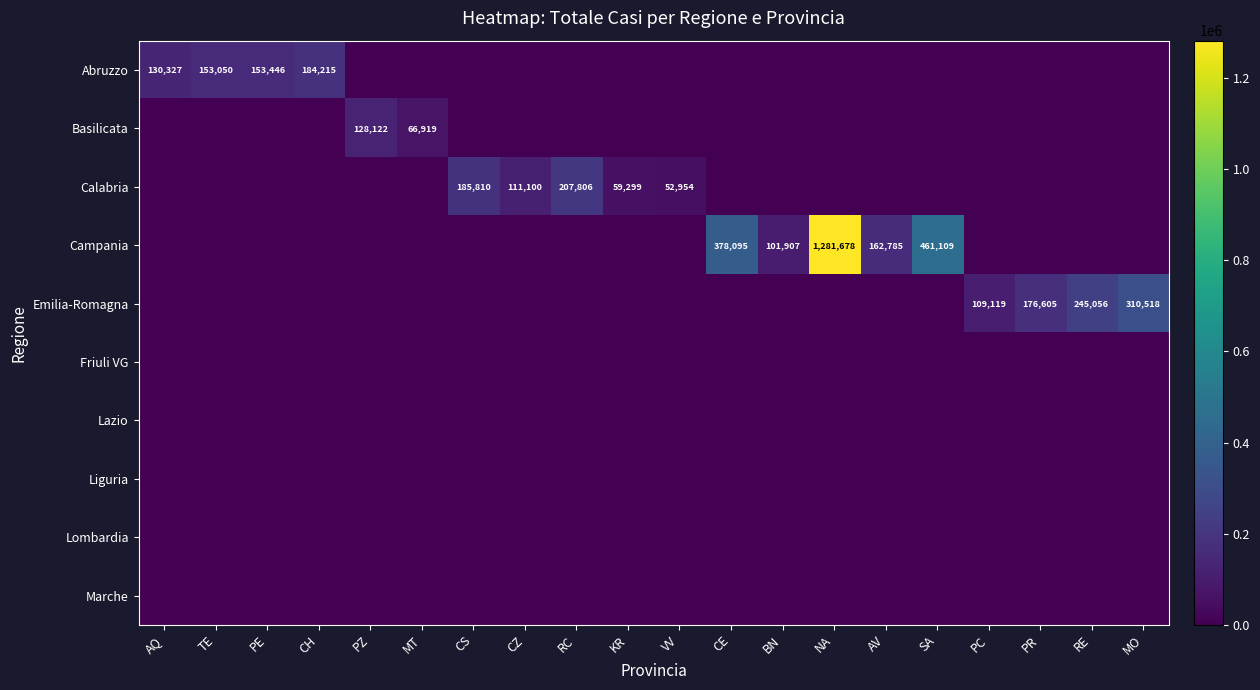

The Calabria series shows 88312 at VV. True or false?

False